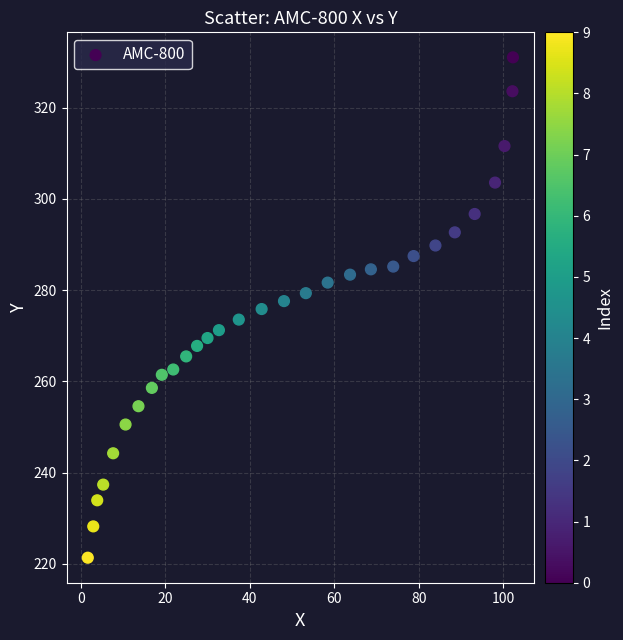

What is the range of Y values (max minus min)?

109.7